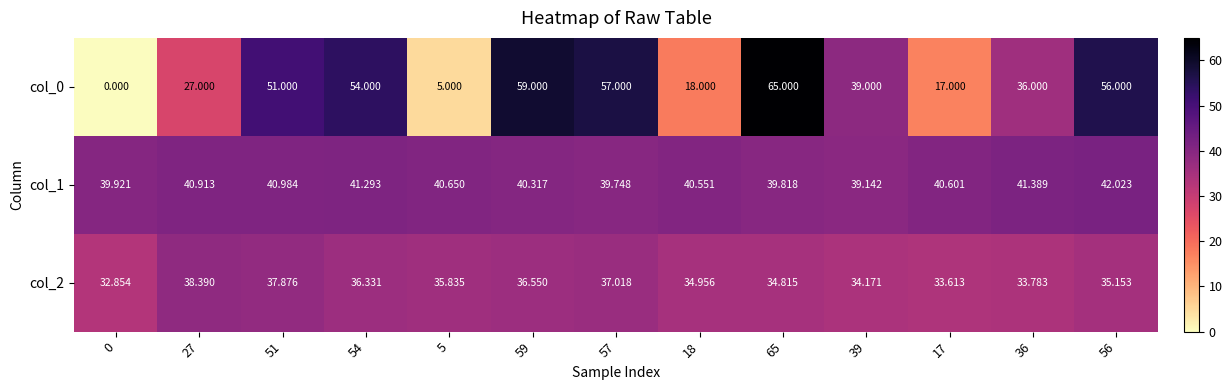

Is the value of col_2 at 5 greater than the value of col_1 at 65?

No